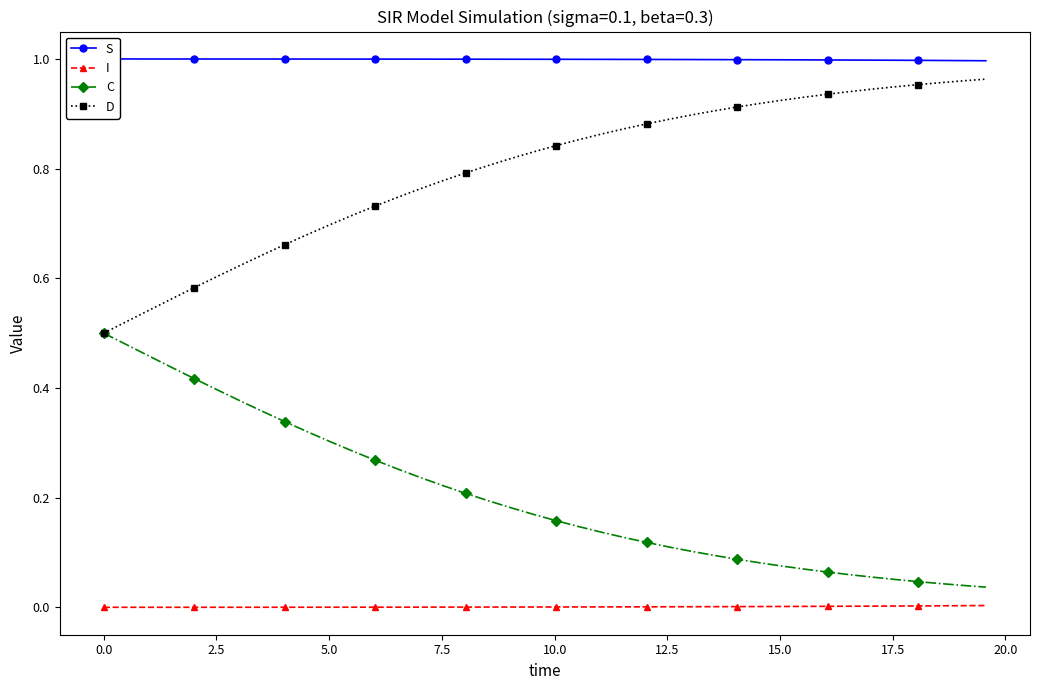

True or false: I and D intersect in this chart.

False